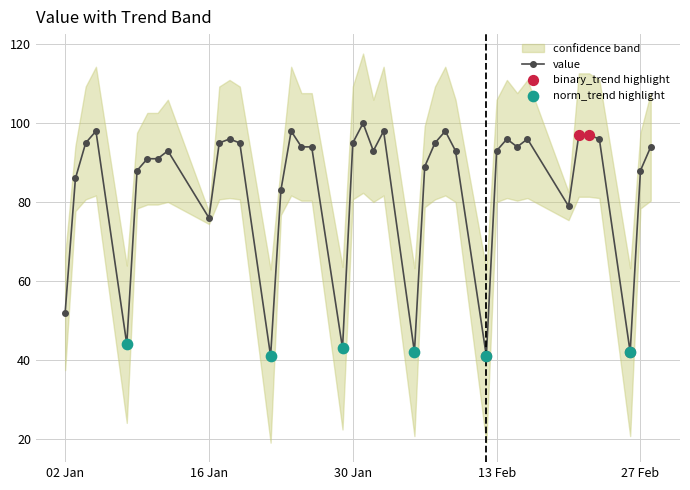

Which series has the widest spread of Y values?

value